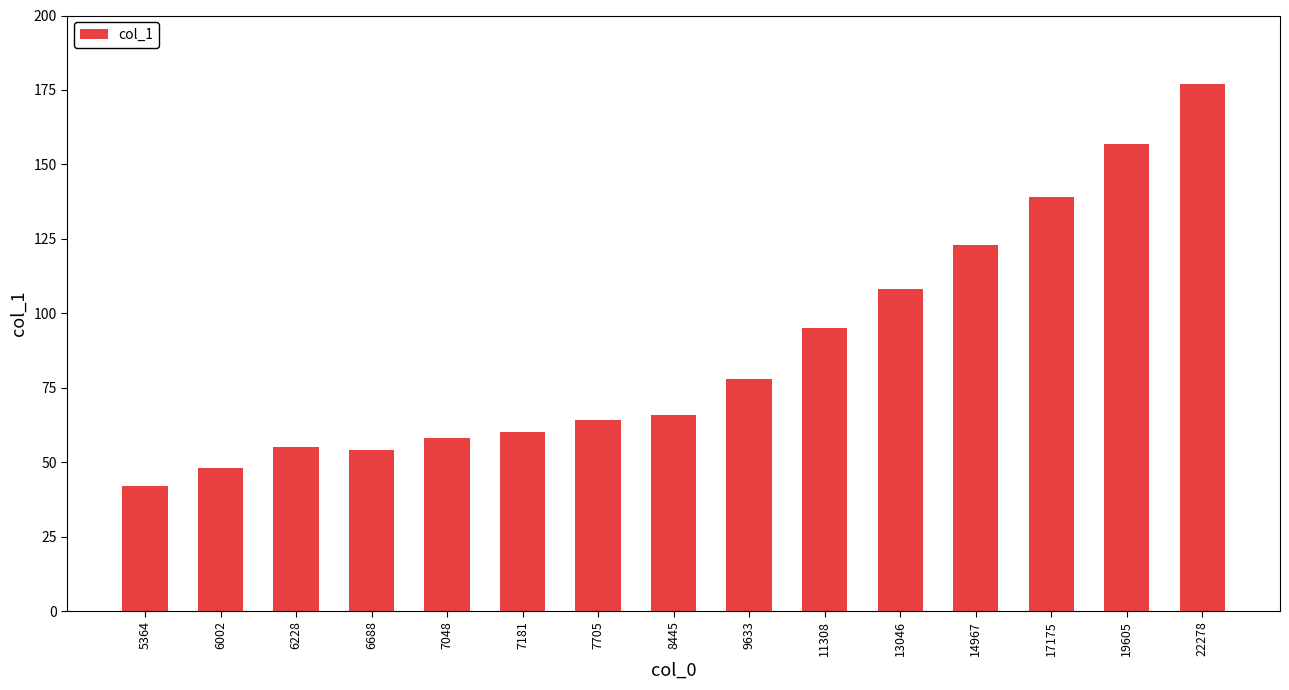

The chart shows a value of 24 at 9633. True or false?

False